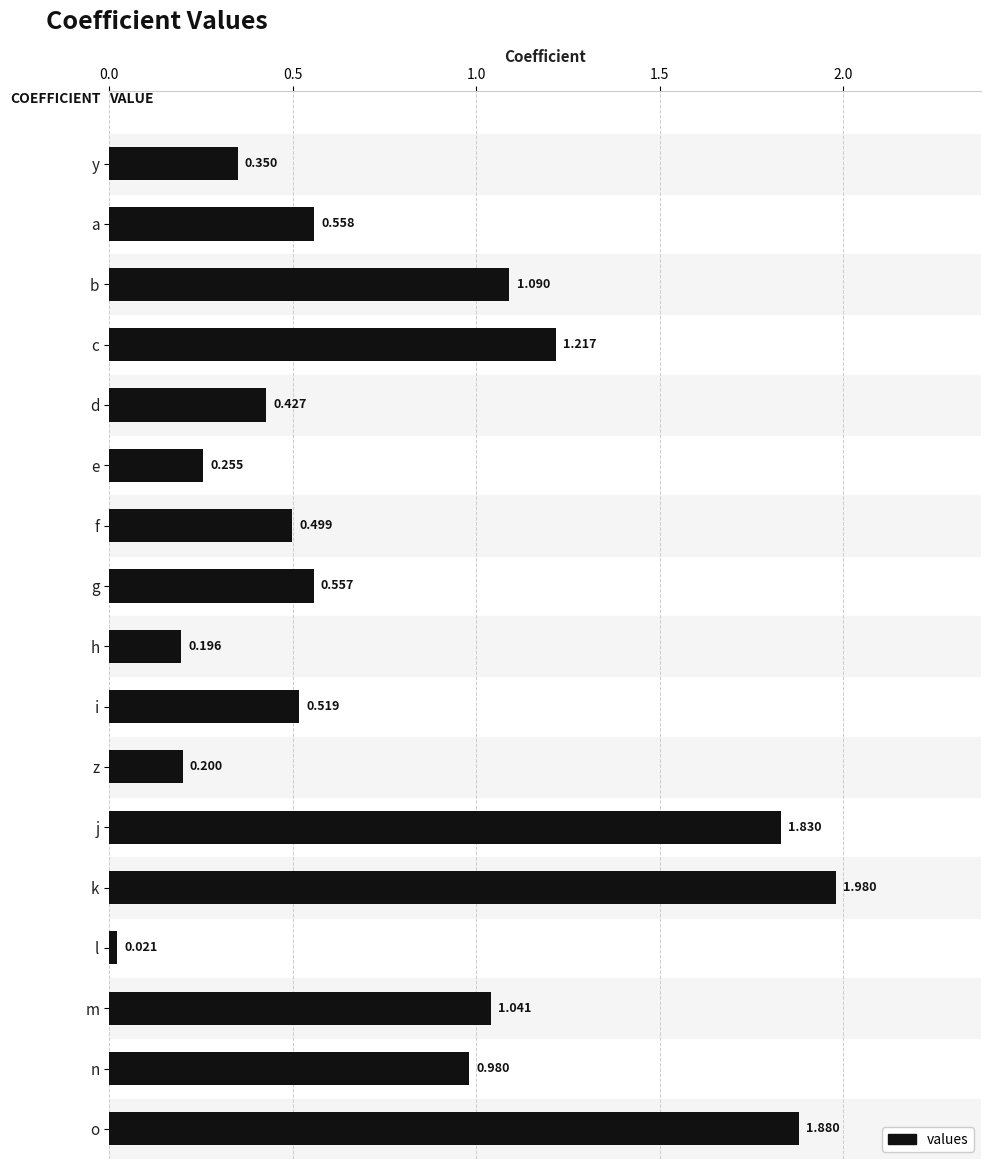

Which has a higher value, o or d?

o